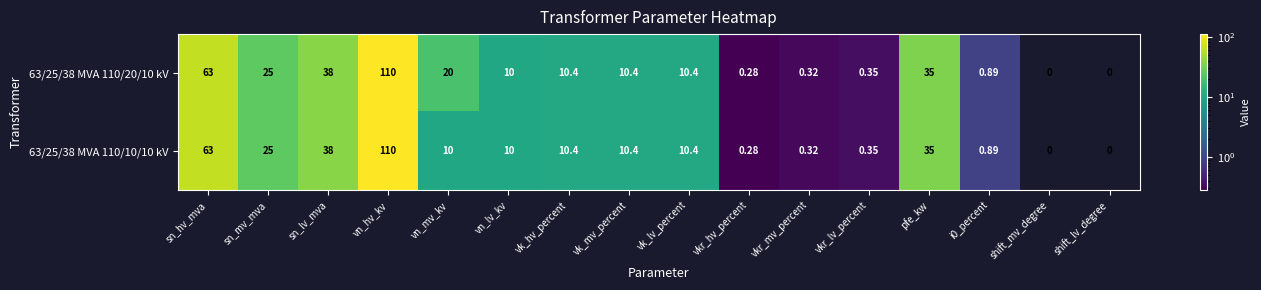

Count the number of categories in the chart.

16